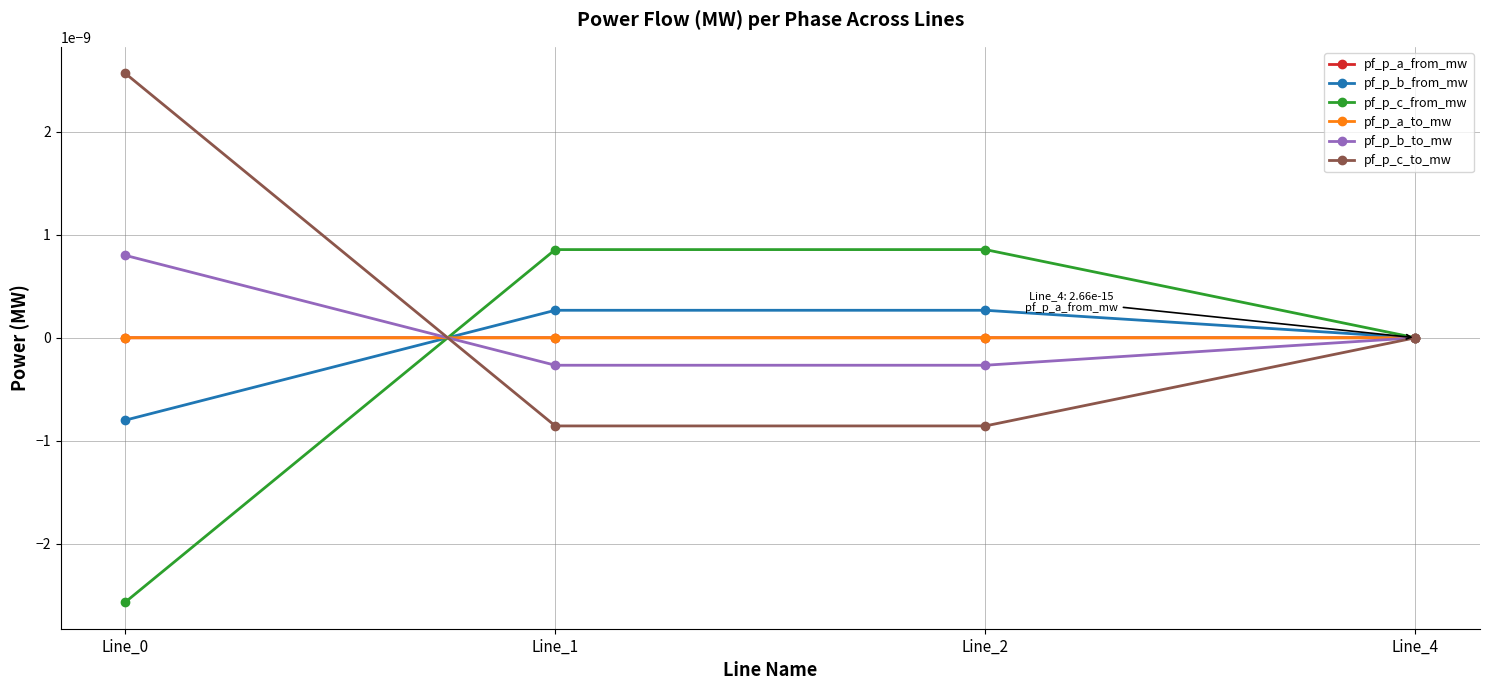

Which series has the largest range (max minus min)?

pf_p_c_from_mw